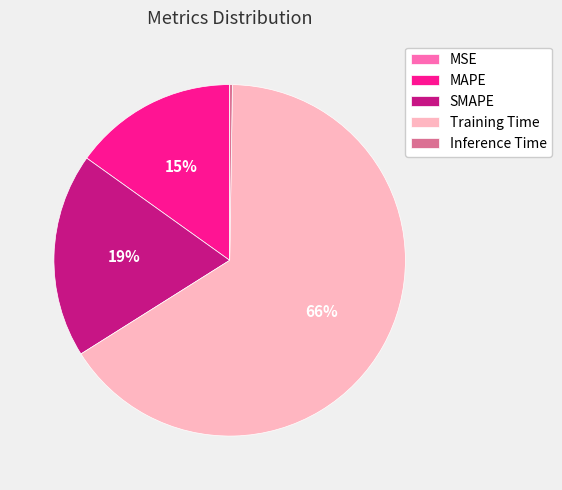

The Training Time slice represents 77% of the pie. True or false?

False